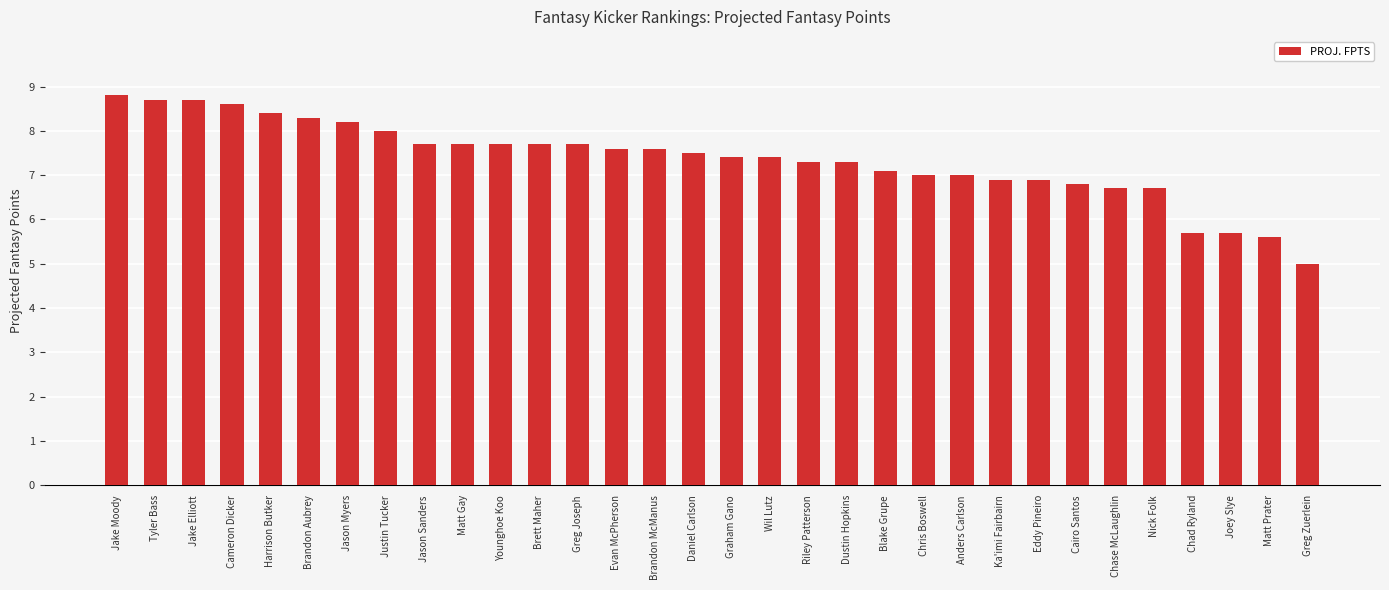

What is the value of the 25th bar from the left?

6.9